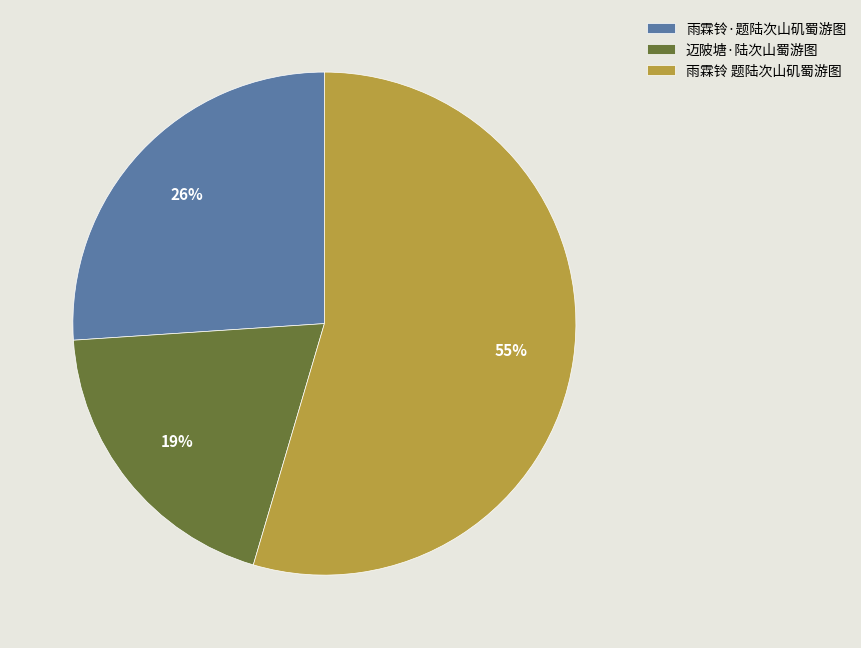

Rank the categories by value from highest to lowest.

雨霖铃 题陆次山矶蜀游图, 雨霖铃·题陆次山矶蜀游图, 迈陂塘·陆次山蜀游图